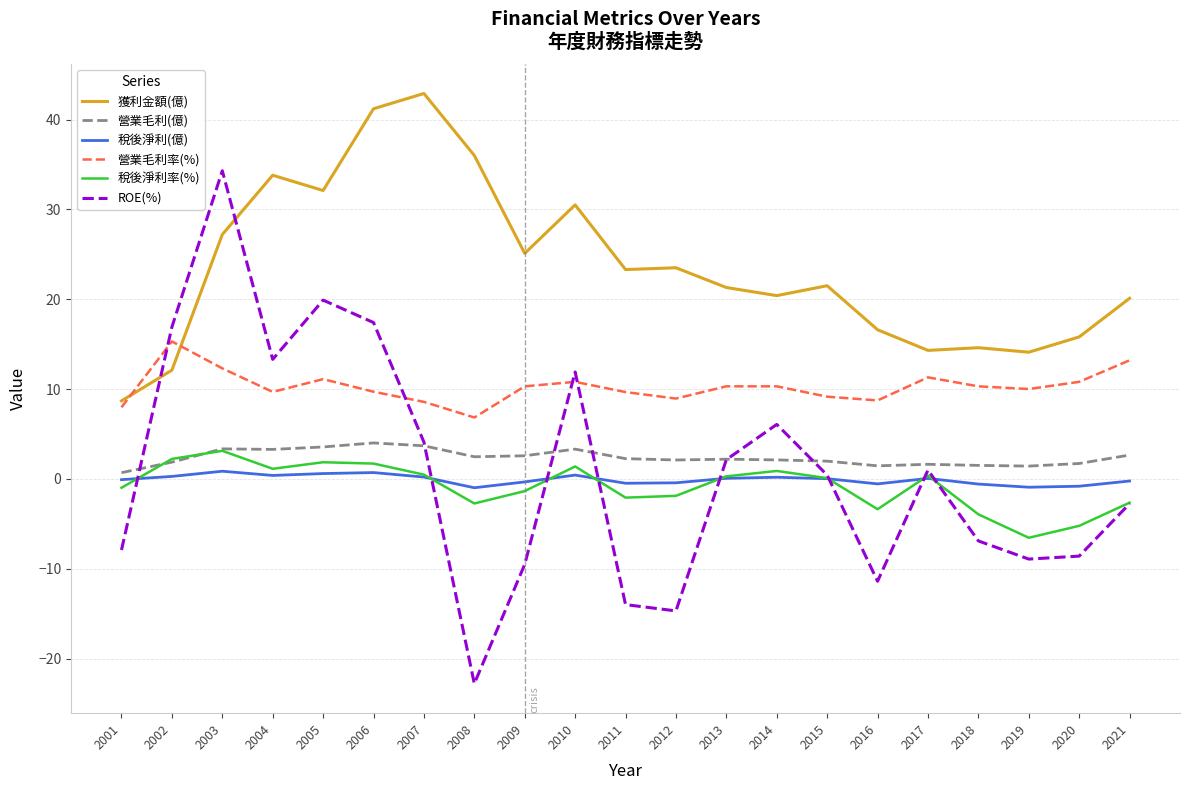

What is the difference between the 營業毛利率(%) values at 2014 and 2002?

5.0